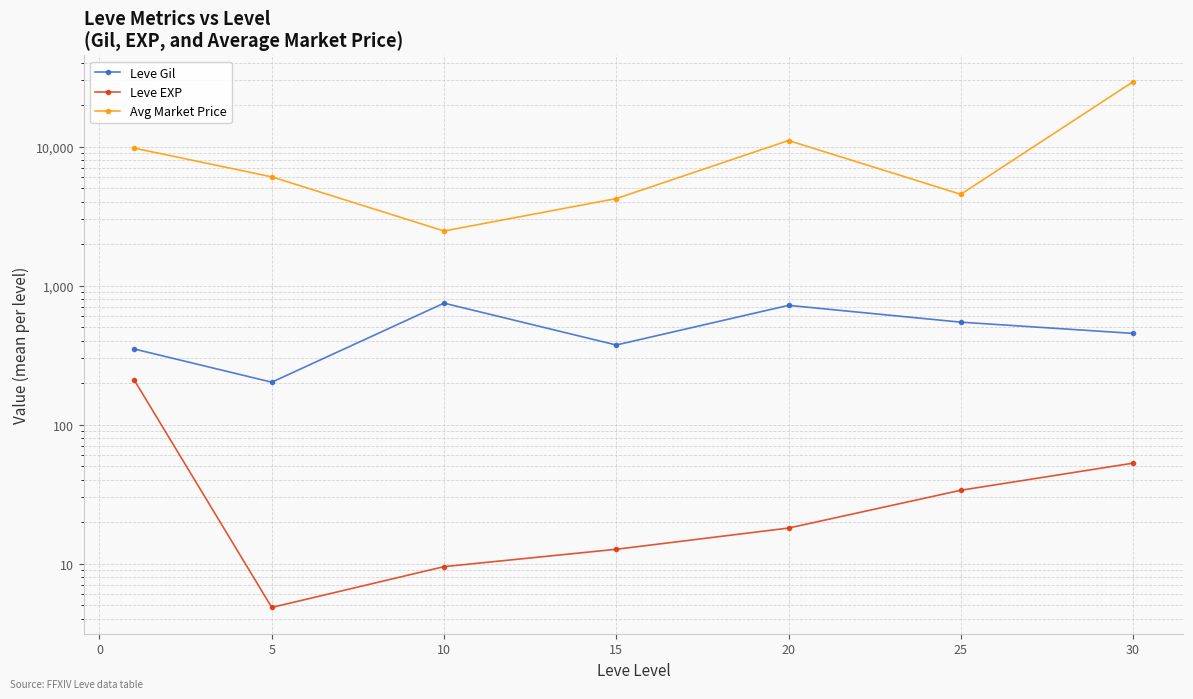

What is the minimum value shown in the chart?

4.8